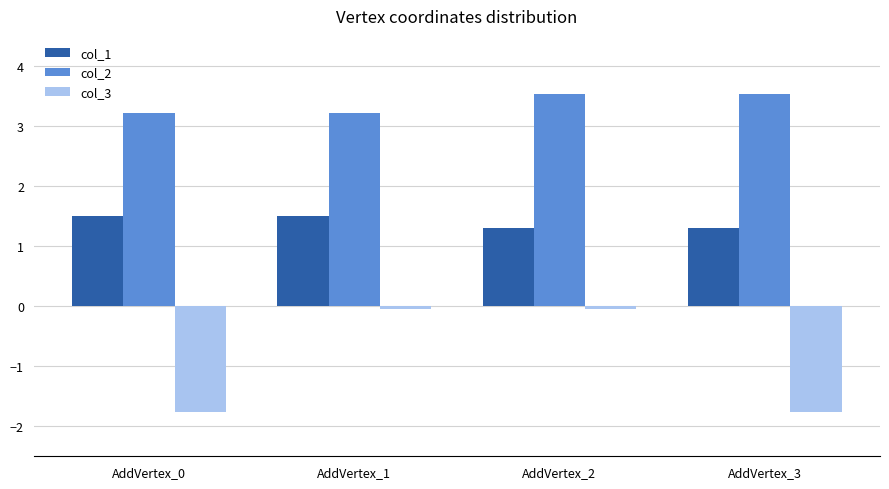

Count the col_1 values in the range 1 to 2.

4